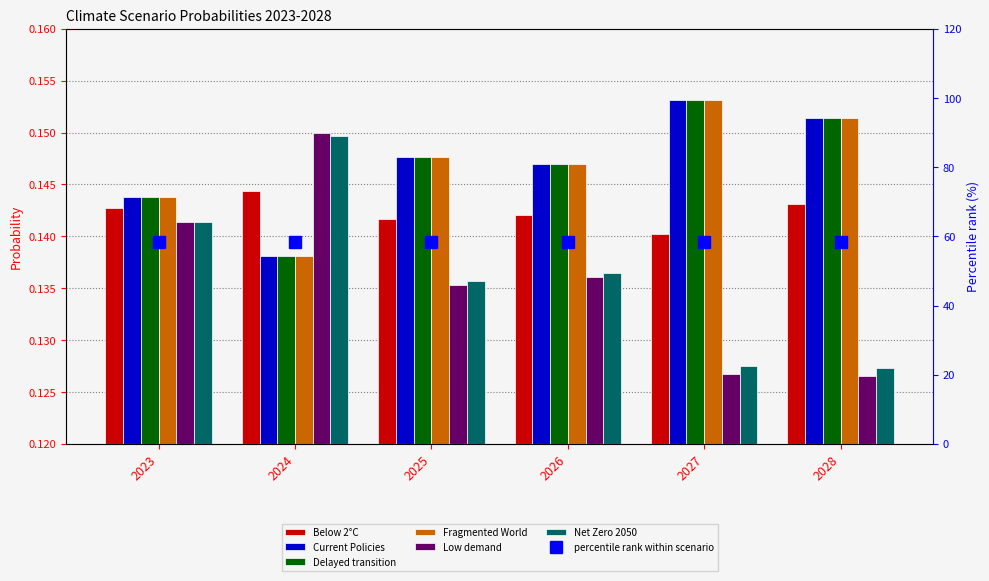

The value of Delayed transition at 2028 is 0.2. True or false?

True